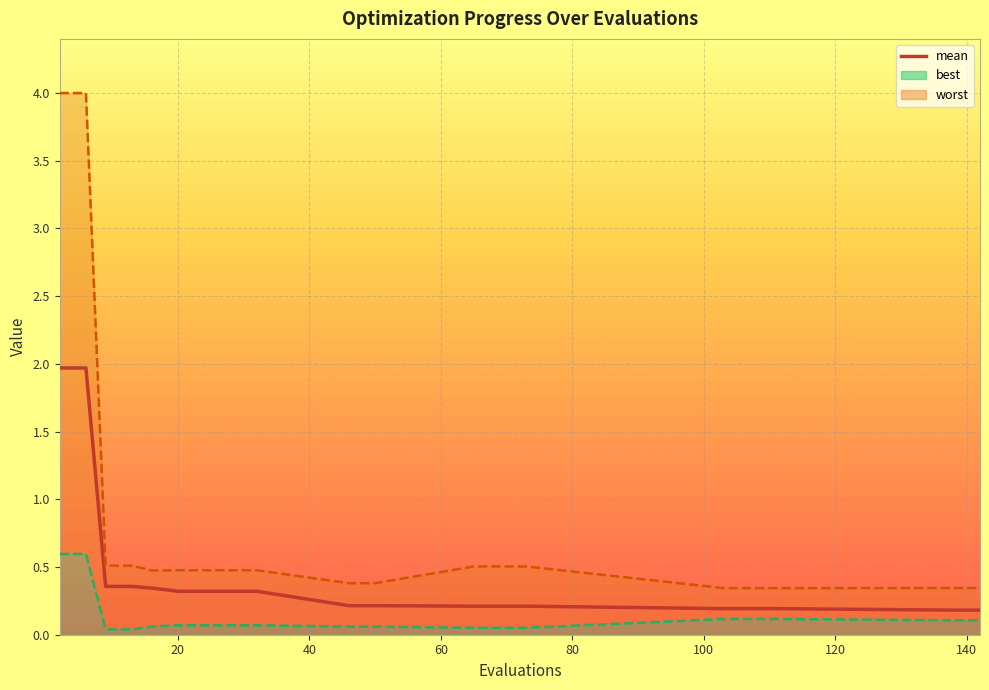

True or false: mean has a value of 0.1 at 16.

False